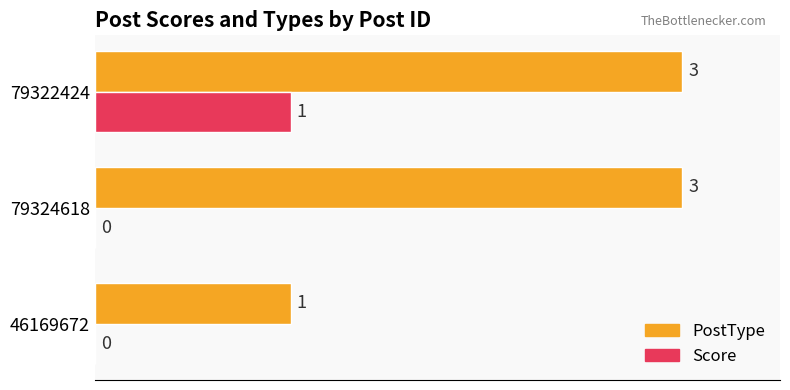

What is the sum of all PostType values?

7